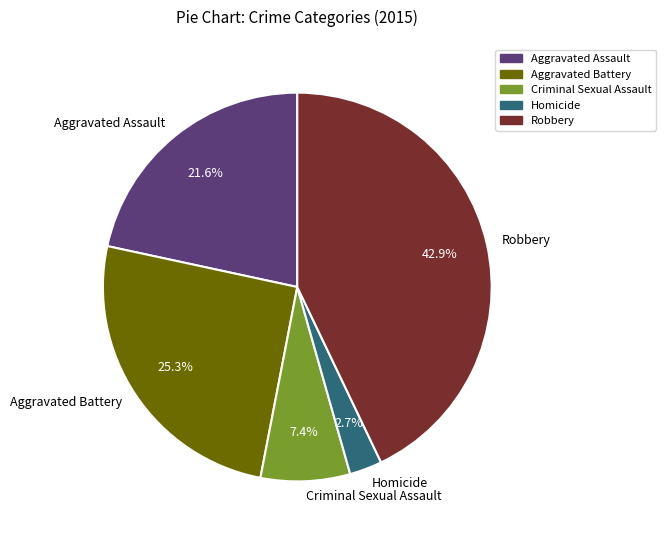

What percentage is NOT represented by Aggravated Battery?

74.7%